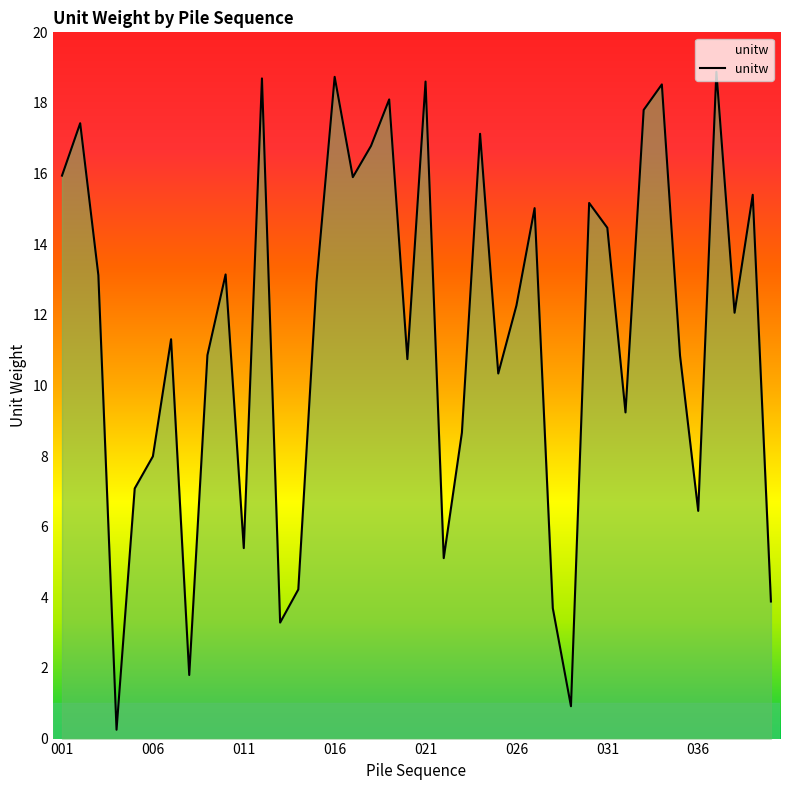

What is the maximum value shown in the chart?

18.9